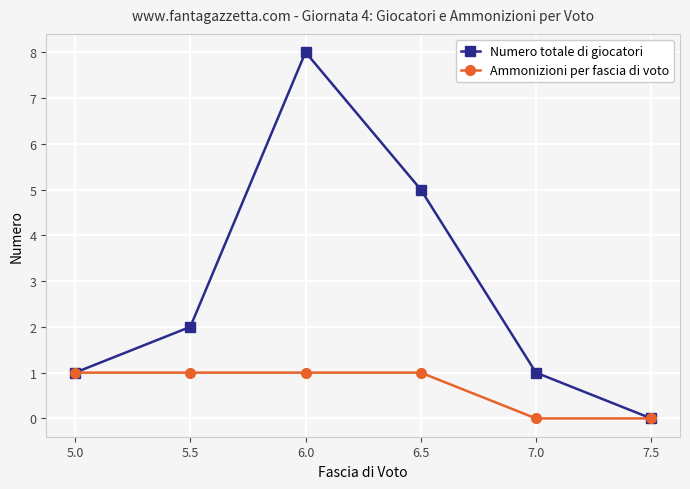

How many series are shown in this chart?

2